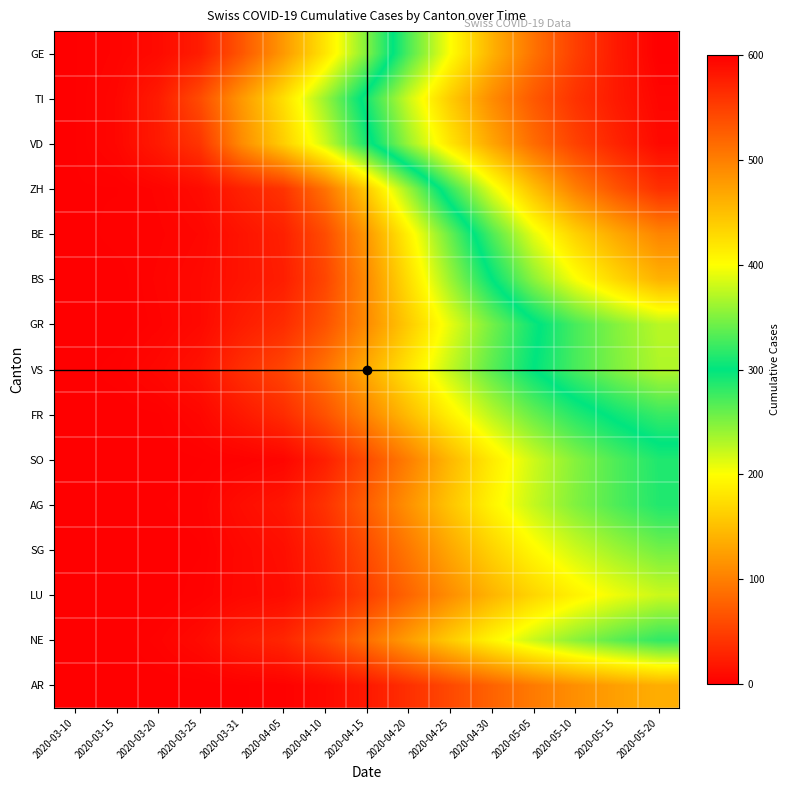

What is the spread (max minus min) of values at 2020-05-20?

463